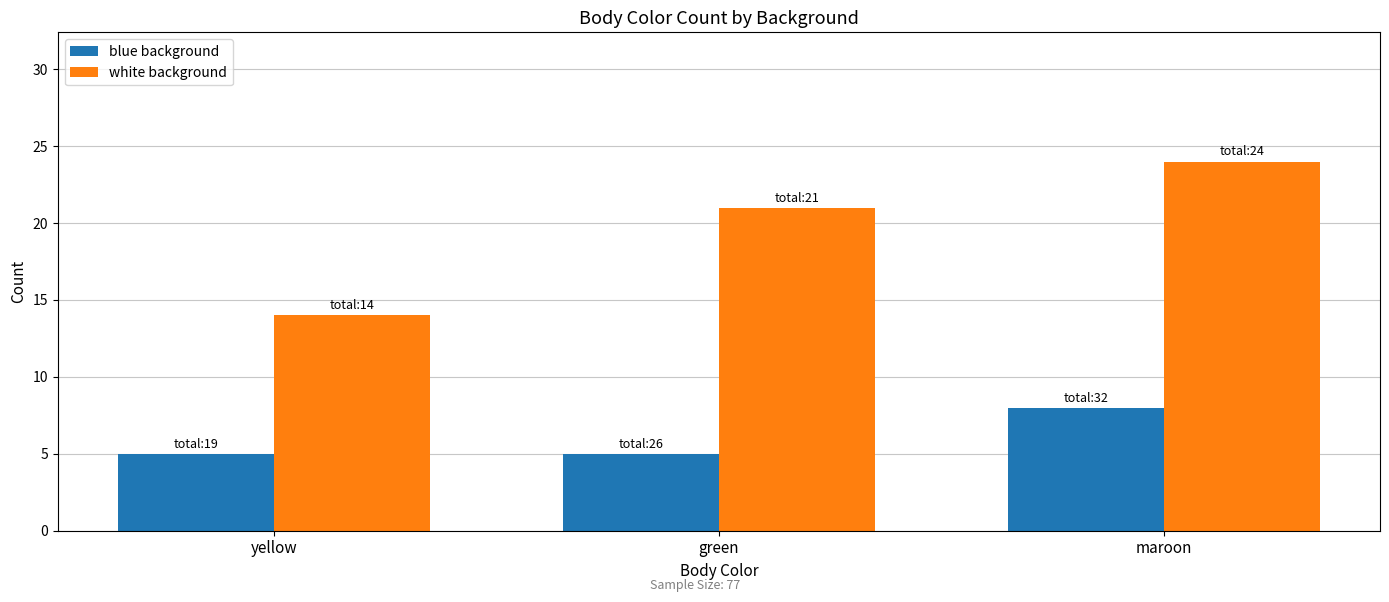

Rank the series by their average value, from highest to lowest.

white background, blue background